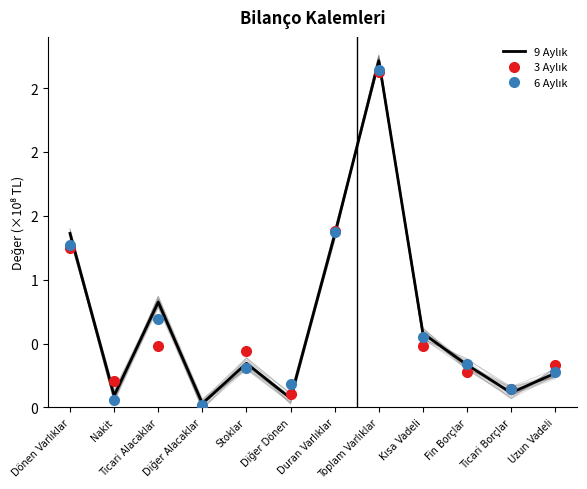

Reading left to right, list all the values displayed in this chart.

9 Aylık: Dönen Varlıklar=1.4	Nakit=0.1	Ticari Alacaklar=0.8	Diğer Alacaklar=0.0	Stoklar=0.3	Diğer Dönen=0.1	Duran Varlıklar=1.4	Toplam Varlıklar=2.7	Kısa Vadeli=0.6	Fin Borçlar=0.3	Ticari Borçlar=0.1	Uzun Vadeli=0.3
3 Aylık: Dönen Varlıklar=1.2	Nakit=0.2	Ticari Alacaklar=0.5	Diğer Alacaklar=0.0	Stoklar=0.4	Diğer Dönen=0.1	Duran Varlıklar=1.4	Toplam Varlıklar=2.6	Kısa Vadeli=0.5	Fin Borçlar=0.3	Ticari Borçlar=0.1	Uzun Vadeli=0.3
6 Aylık: Dönen Varlıklar=1.3	Nakit=0.1	Ticari Alacaklar=0.7	Diğer Alacaklar=0.0	Stoklar=0.3	Diğer Dönen=0.2	Duran Varlıklar=1.4	Toplam Varlıklar=2.6	Kısa Vadeli=0.6	Fin Borçlar=0.3	Ticari Borçlar=0.1	Uzun Vadeli=0.3